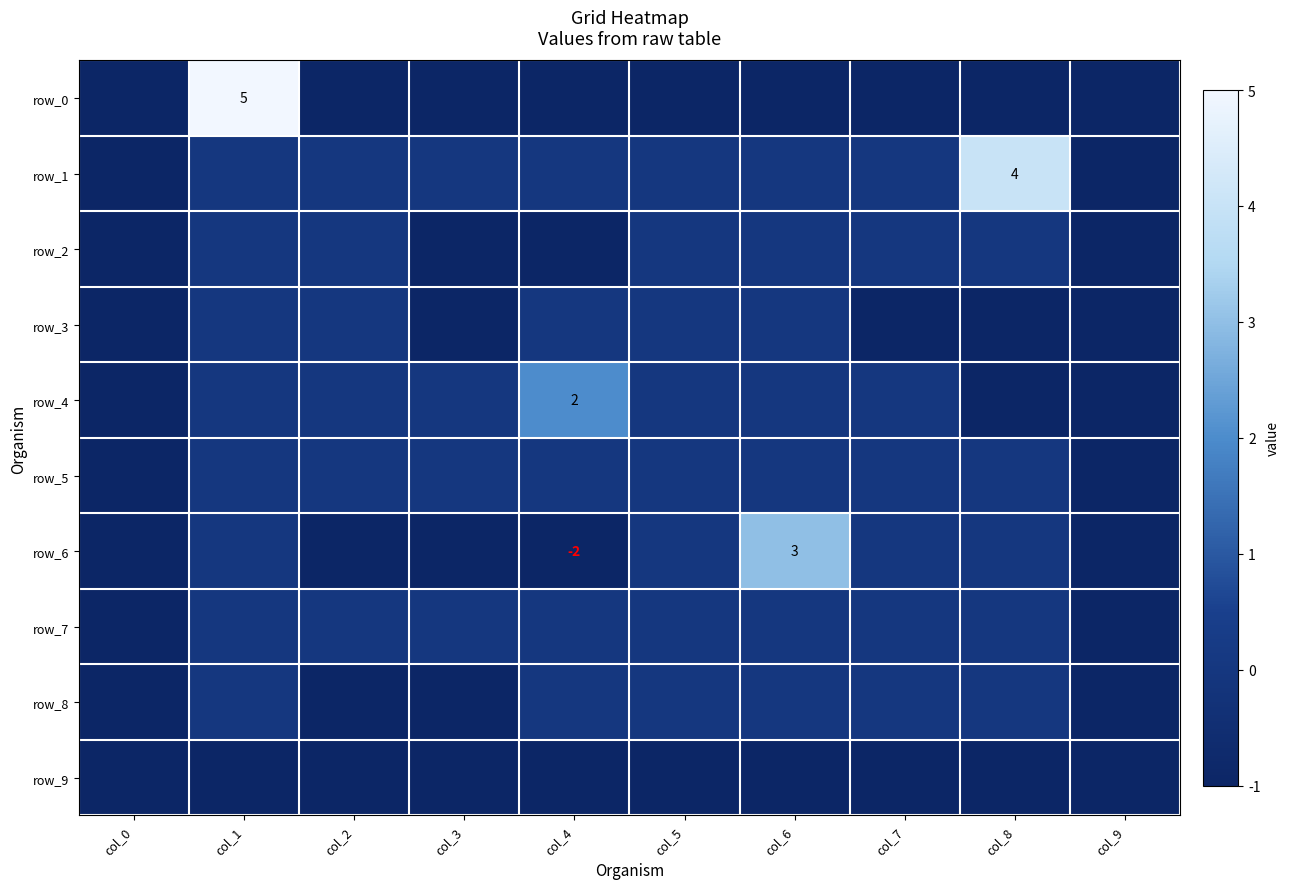

How many row_1 values are between 0 and 1?

7